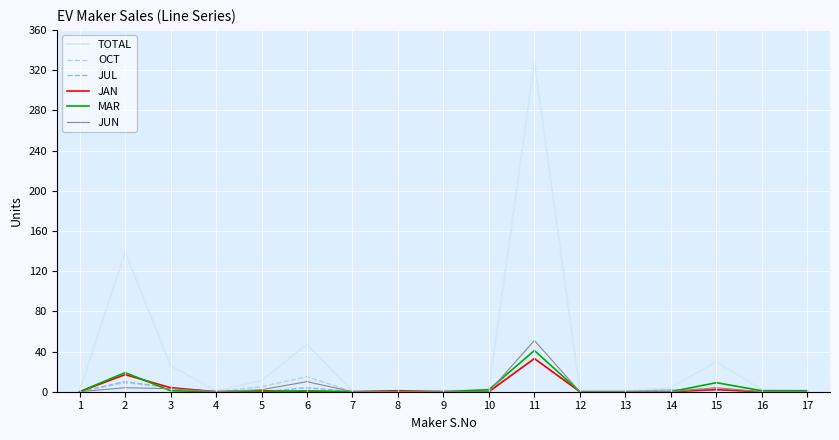

How many series are shown in this chart?

6